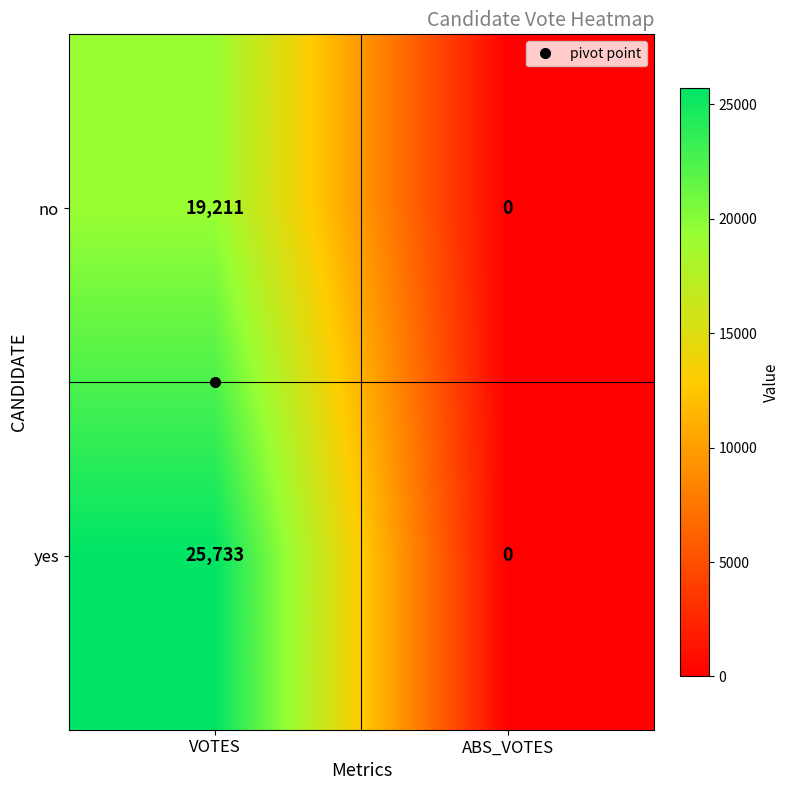

What is the difference between the maximum and minimum values in the no series?

19211